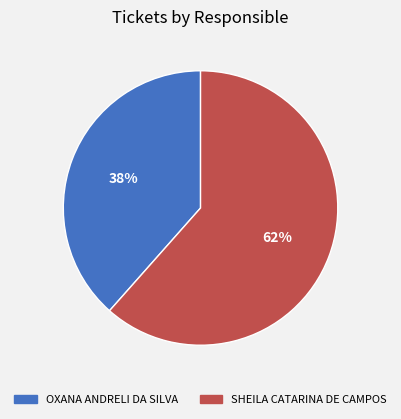

Which has a higher value, OXANA ANDRELI DA SILVA or SHEILA CATARINA DE CAMPOS?

SHEILA CATARINA DE CAMPOS